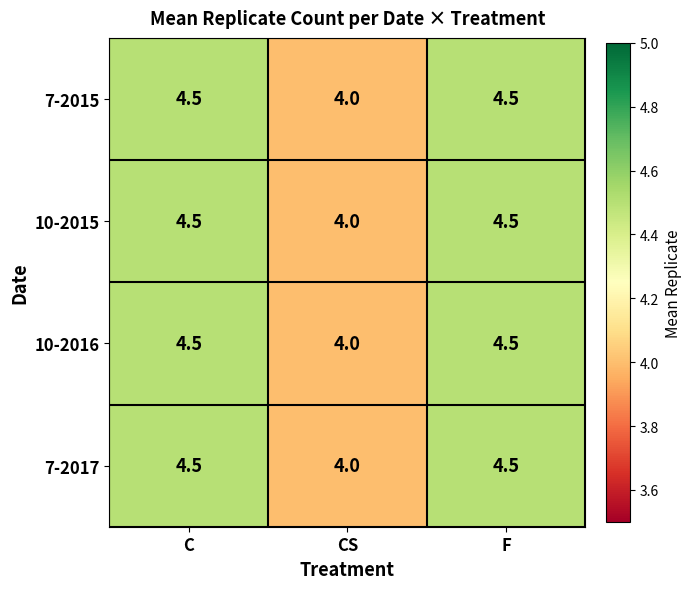

What is the total value across all series at CS?

16.0